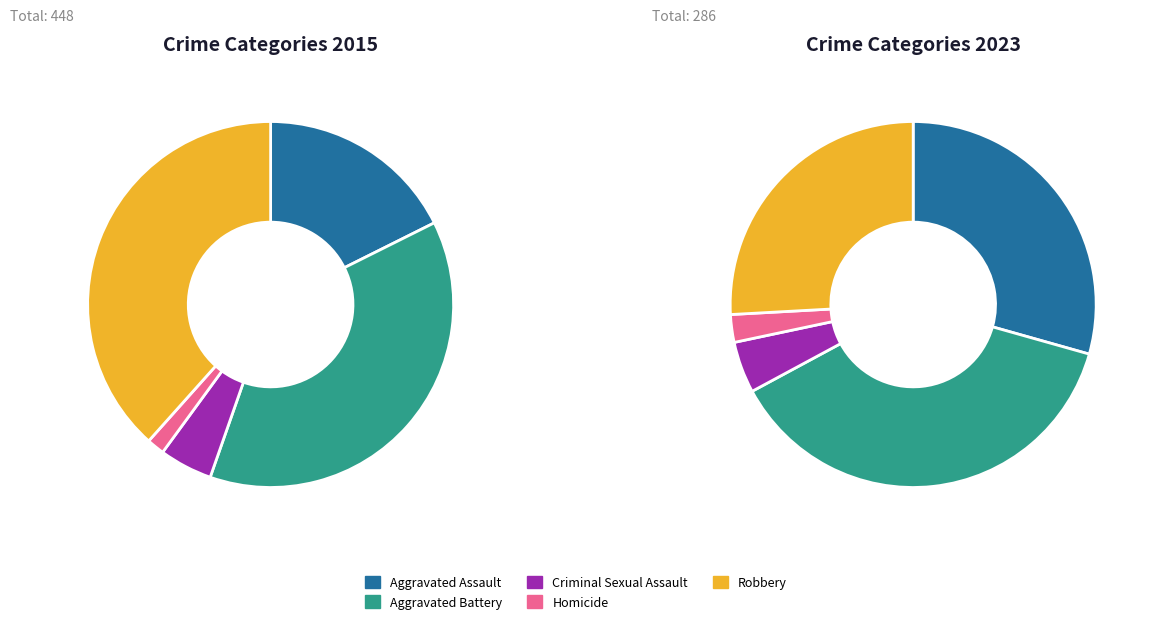

To the nearest percent, what is the average slice percentage?

20%